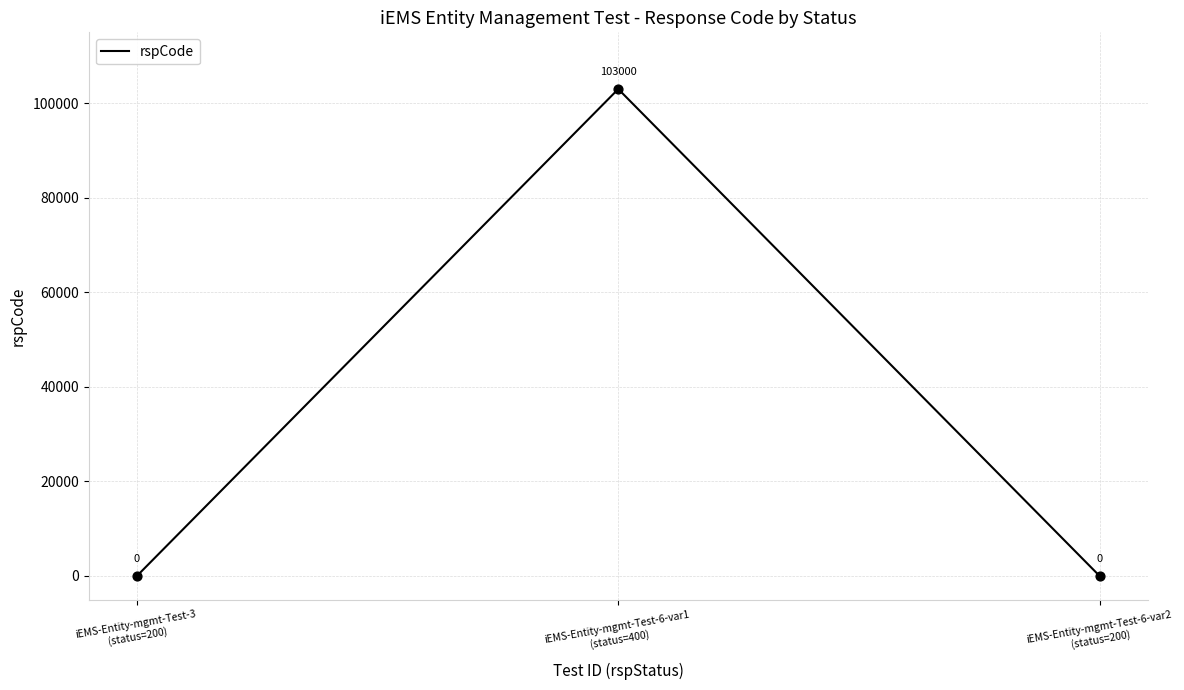

What is the change in value from iEMS-Entity-mgmt-Test-3
(status=200) to iEMS-Entity-mgmt-Test-6-var1
(status=400)?

+103000